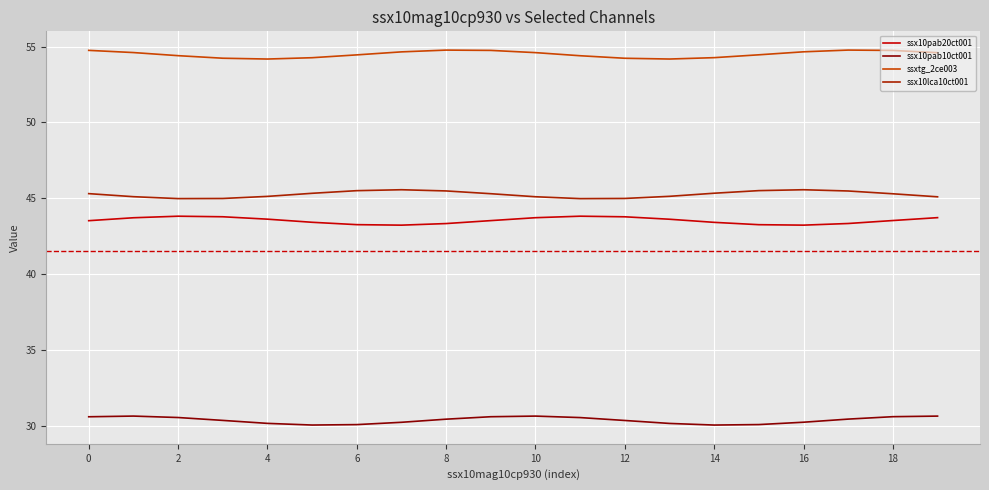

Which series has the largest total across all categories?

ssxtg_2ce003